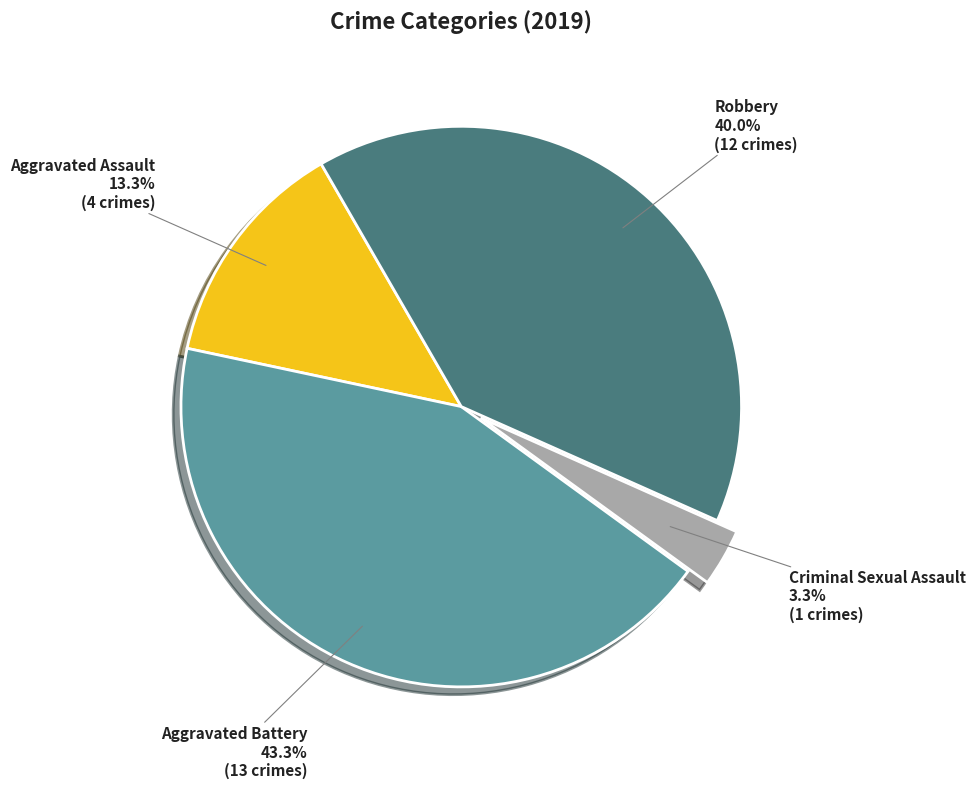

Does any single category account for the majority?

No